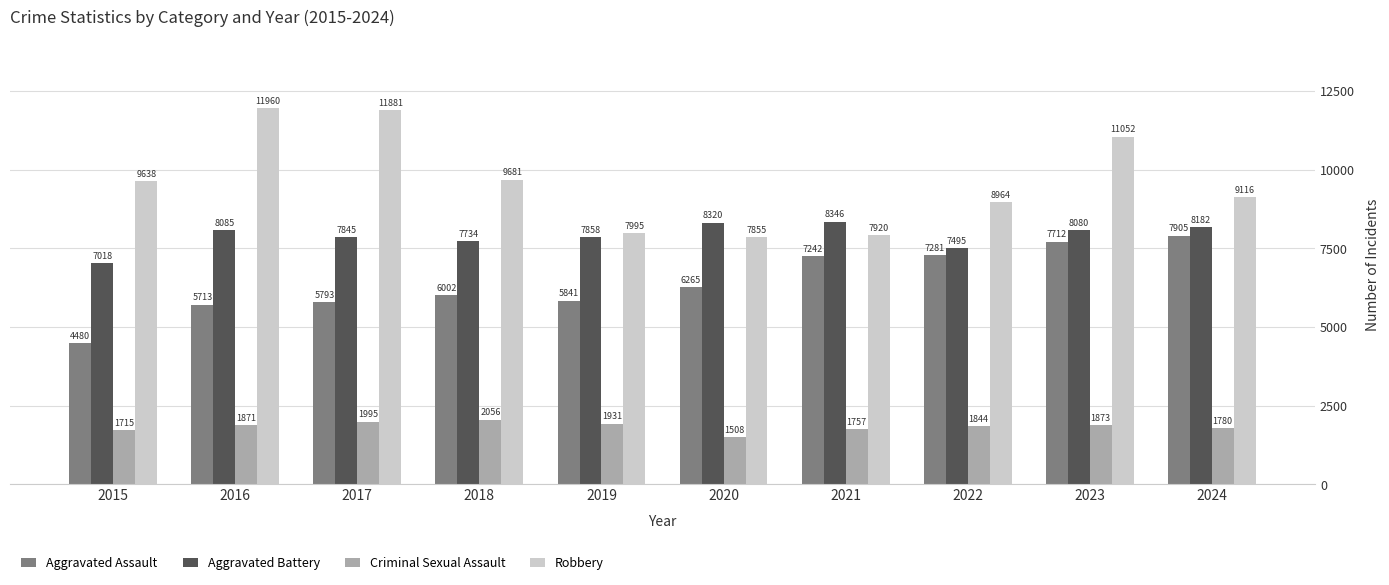

The Aggravated Assault series shows 4480 at 2015. True or false?

True